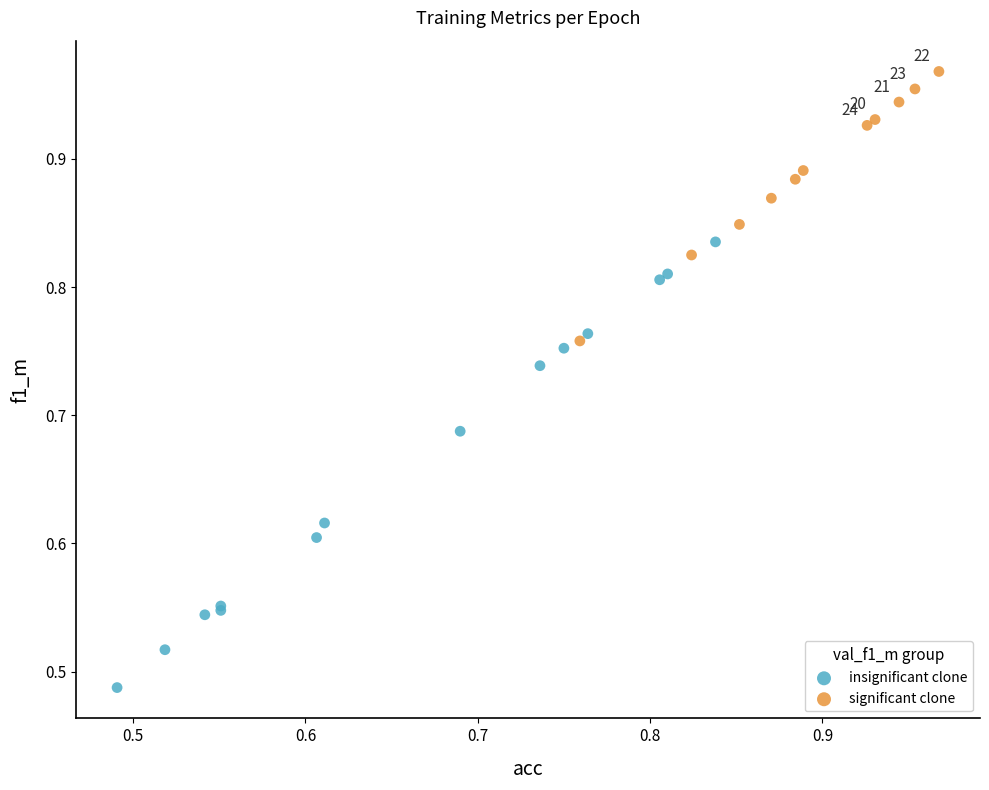

Which series contains the lowest Y value?

insignificant clone